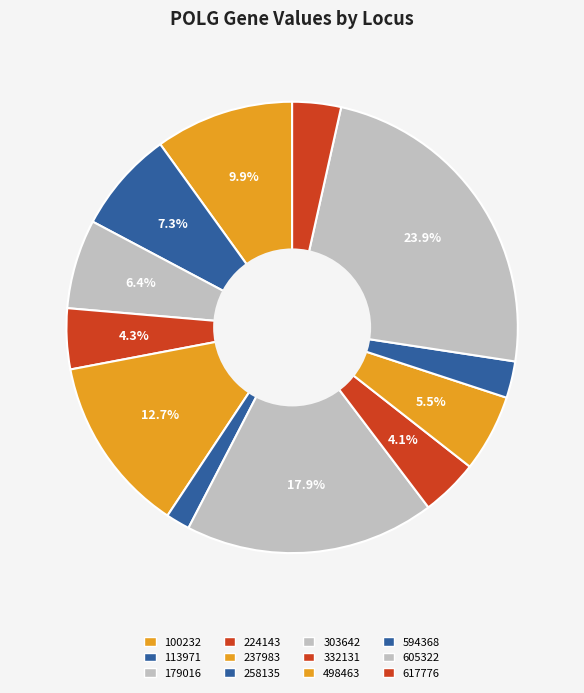

Is there any slice that represents more than half of the pie?

No